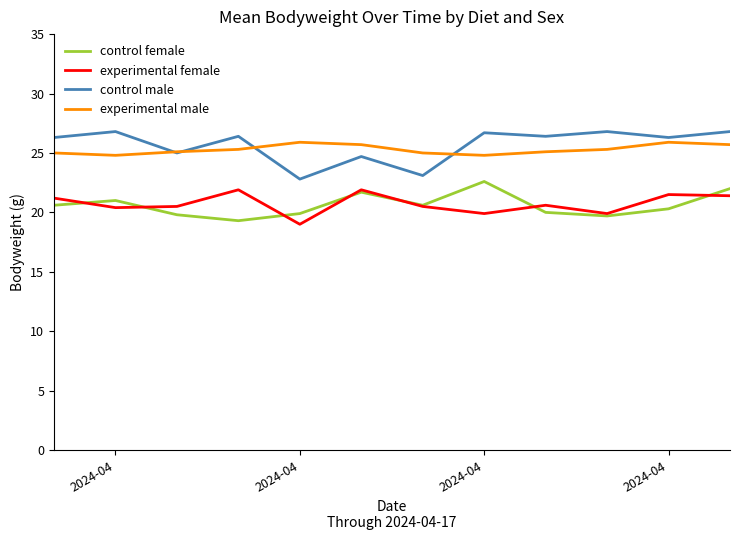

What is the difference between the maximum and minimum values in the control female series?

3.3